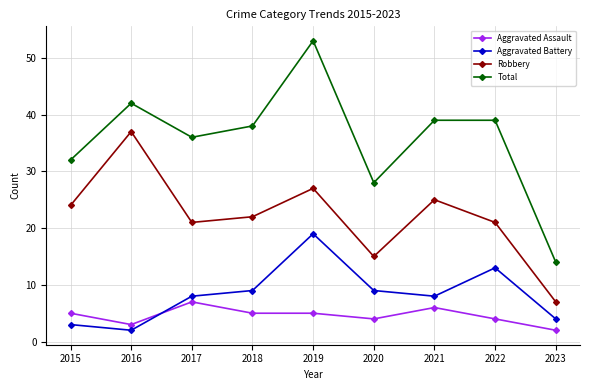

What is the approximate value of Aggravated Assault at 2015?

5